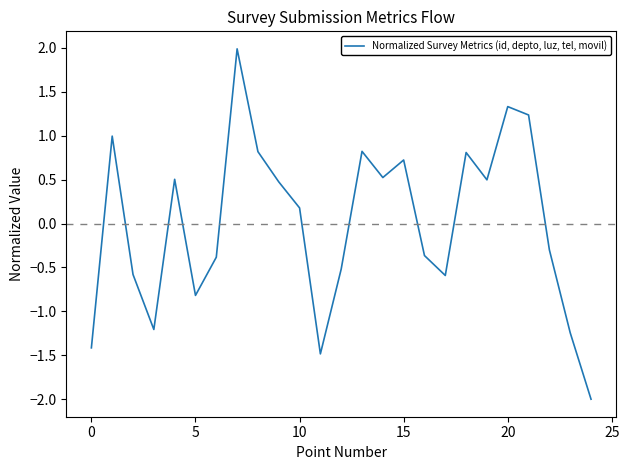

What is the minimum value shown in the chart?

-2.0